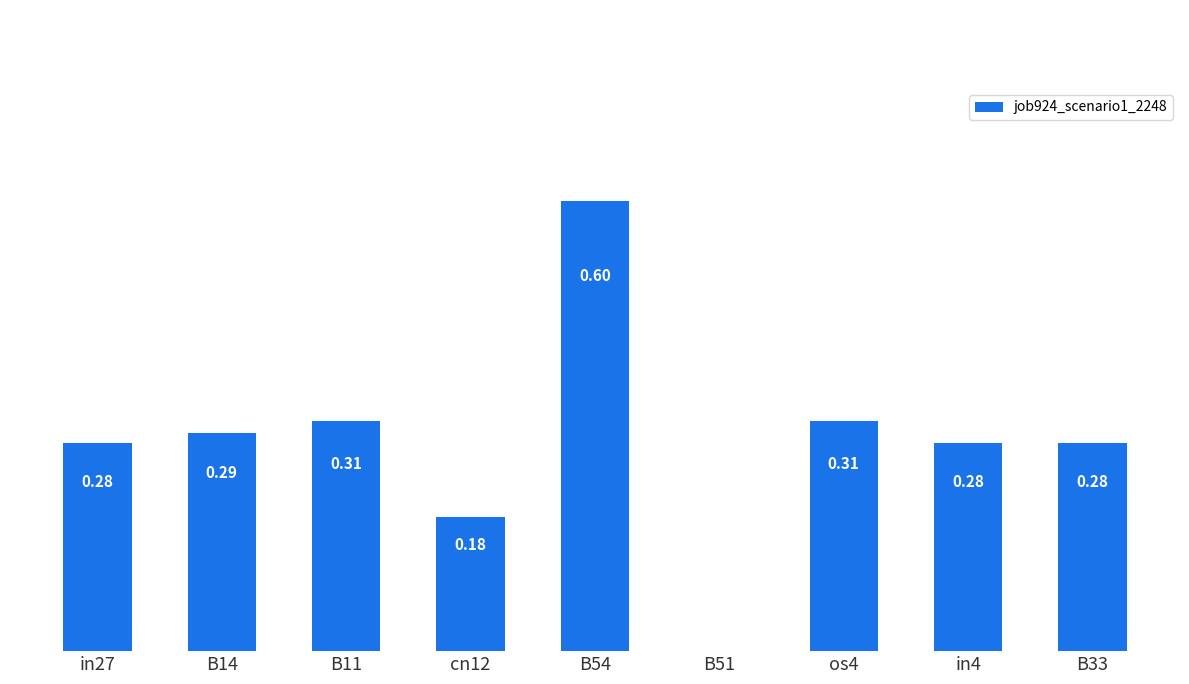

Which has a higher value, B51 or B33?

B33